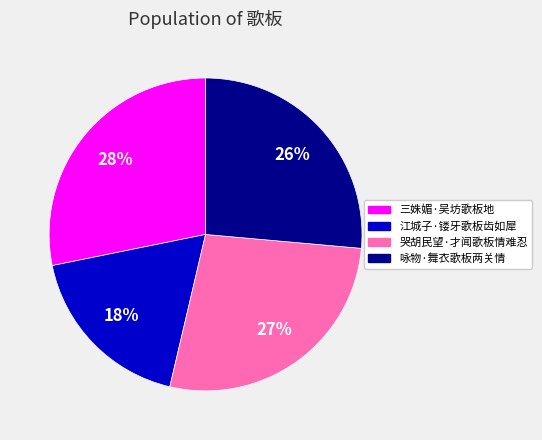

Which has a higher value, 三姝媚·吴坊歌板地 or 哭胡民望·才闻歌板情难忍?

三姝媚·吴坊歌板地